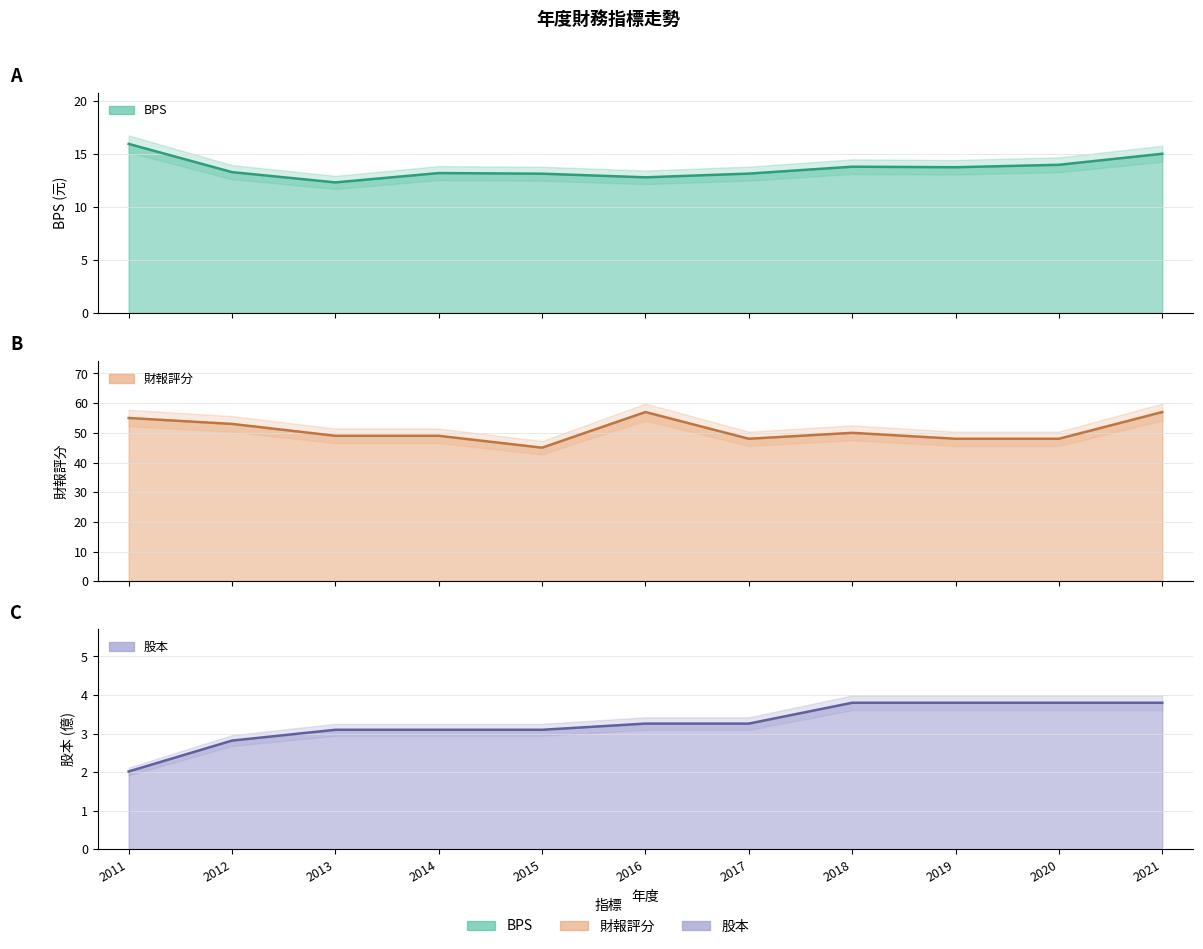

What value does the BPS series have at 2020?

14.0